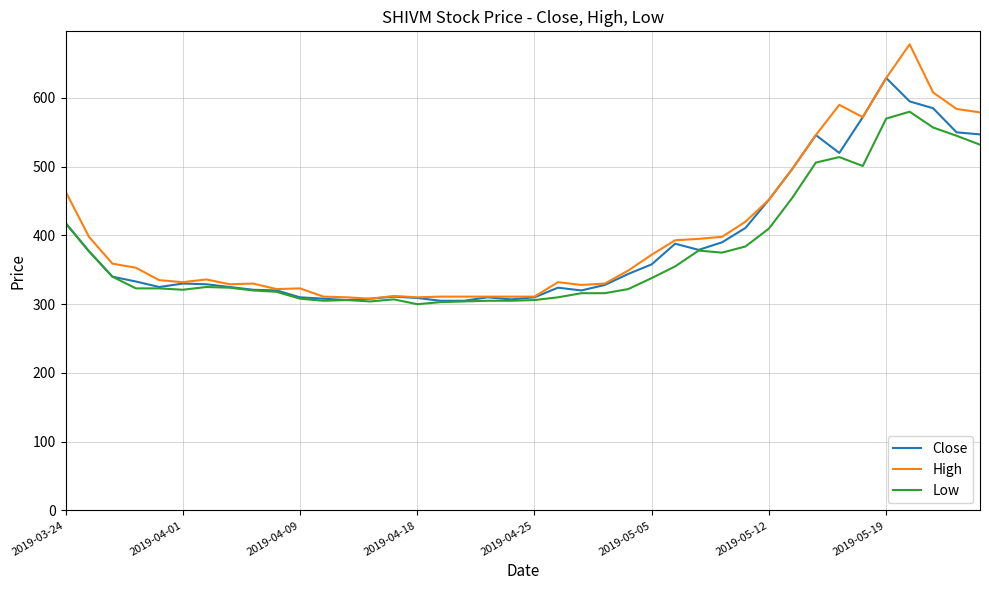

Does the chart display data point markers on the line(s)?

No